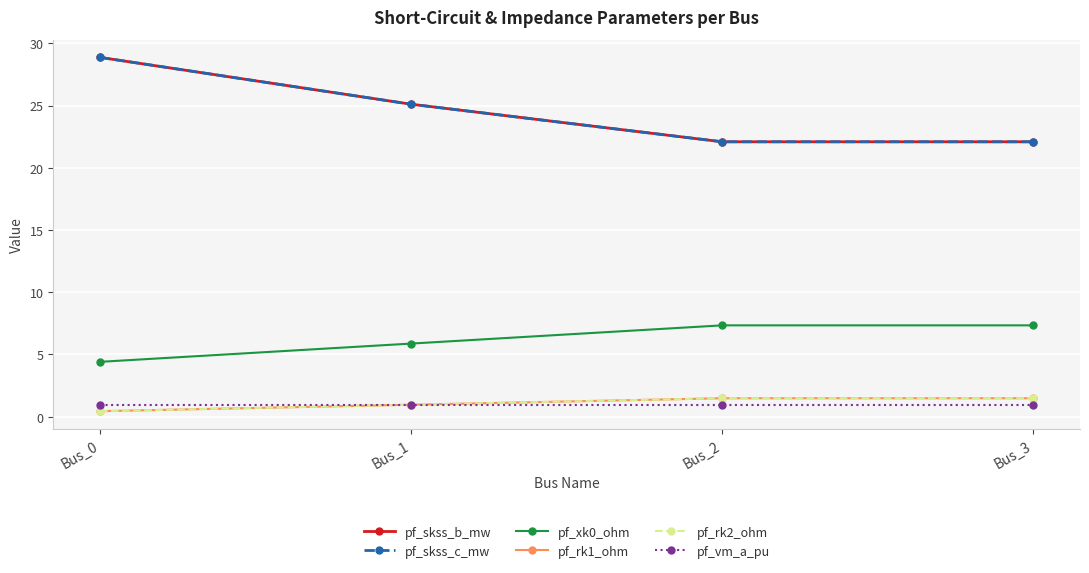

What is the difference between the second highest and second lowest values in the pf_rk1_ohm series?

0.5